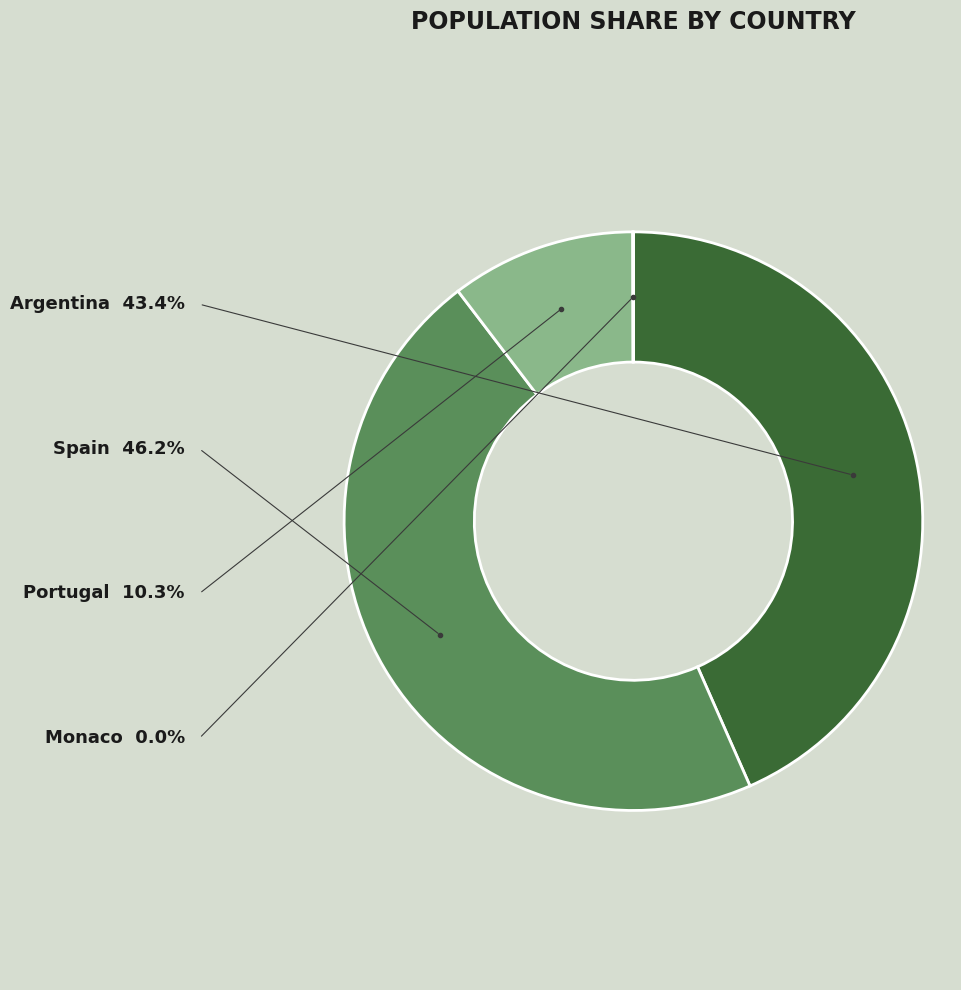

Is there a majority slice in this chart?

No